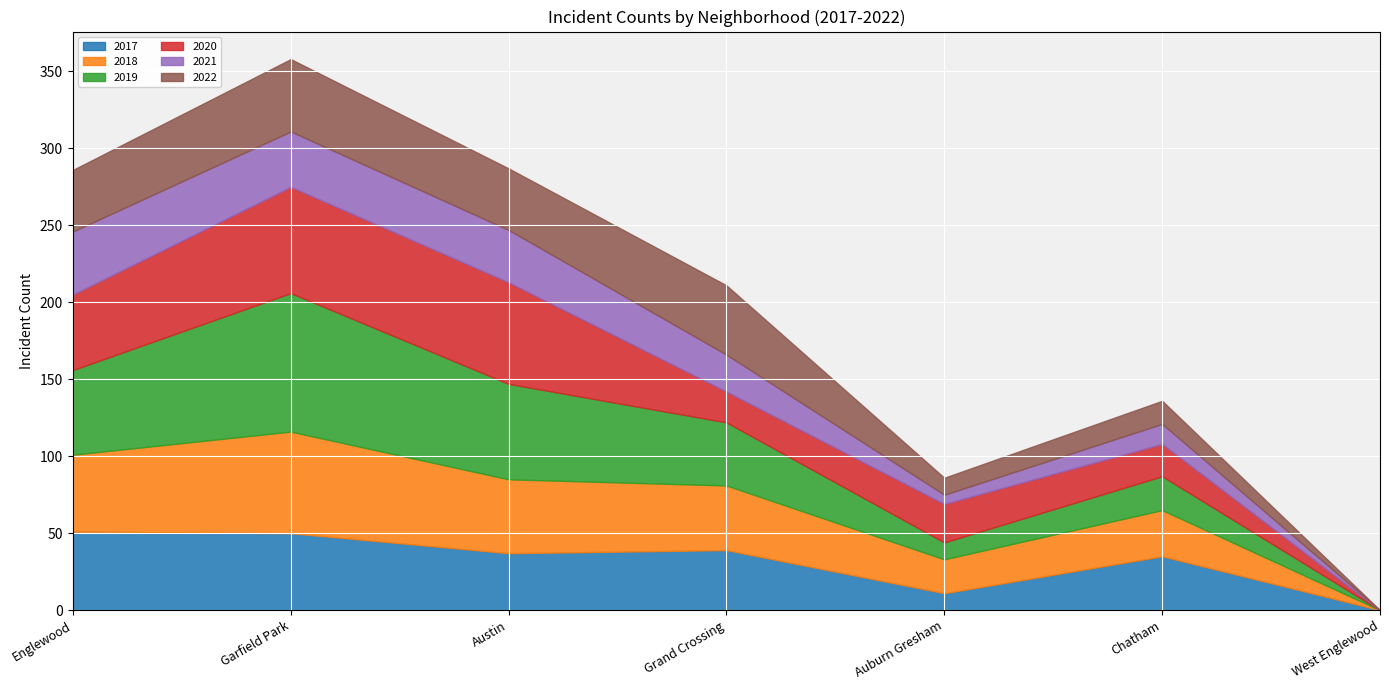

How many intersections are there between 2019 and 2018?

1